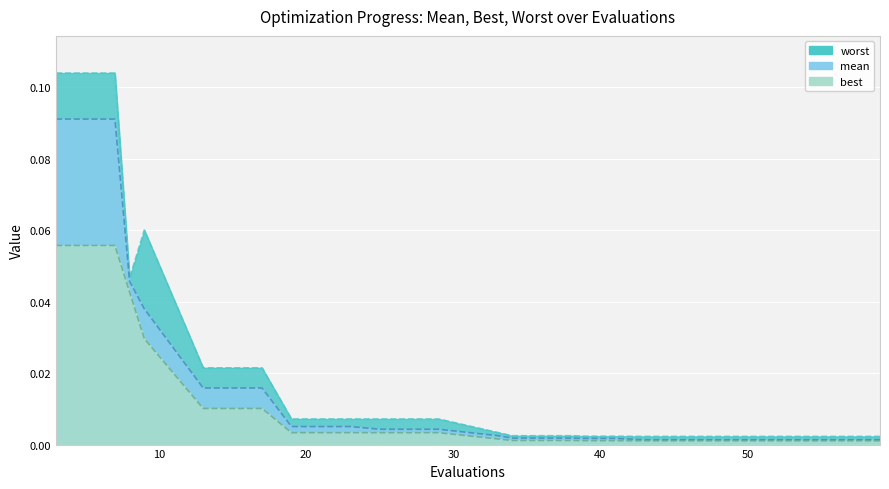

Rank the categories by mean value from highest to lowest.

3, 7, 8, 9, 13, 17, 19, 23, 25, 29, 33, 34, 38, 39, 41, 43, 47, 51, 55, 59